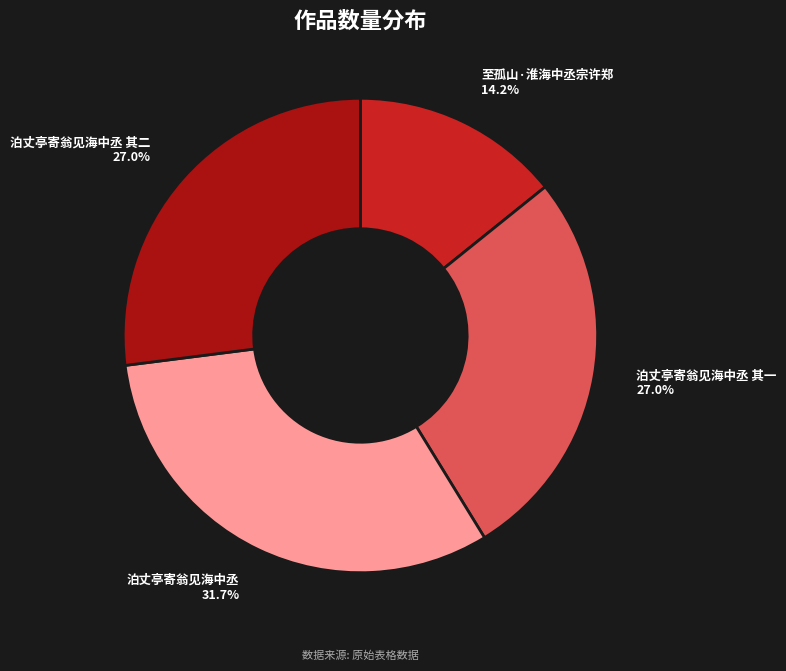

What percentage is the 泊丈亭寄翁见海中丞 其一 slice, to the nearest percent?

27%